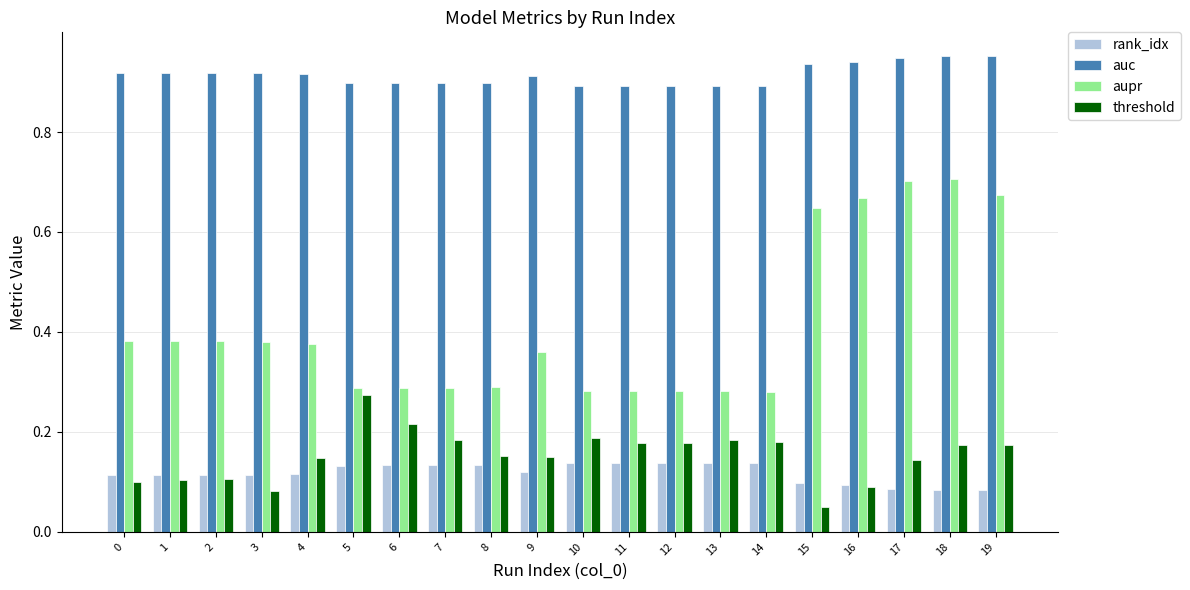

True or false: rank_idx has a value of 0.1 at 0.

True